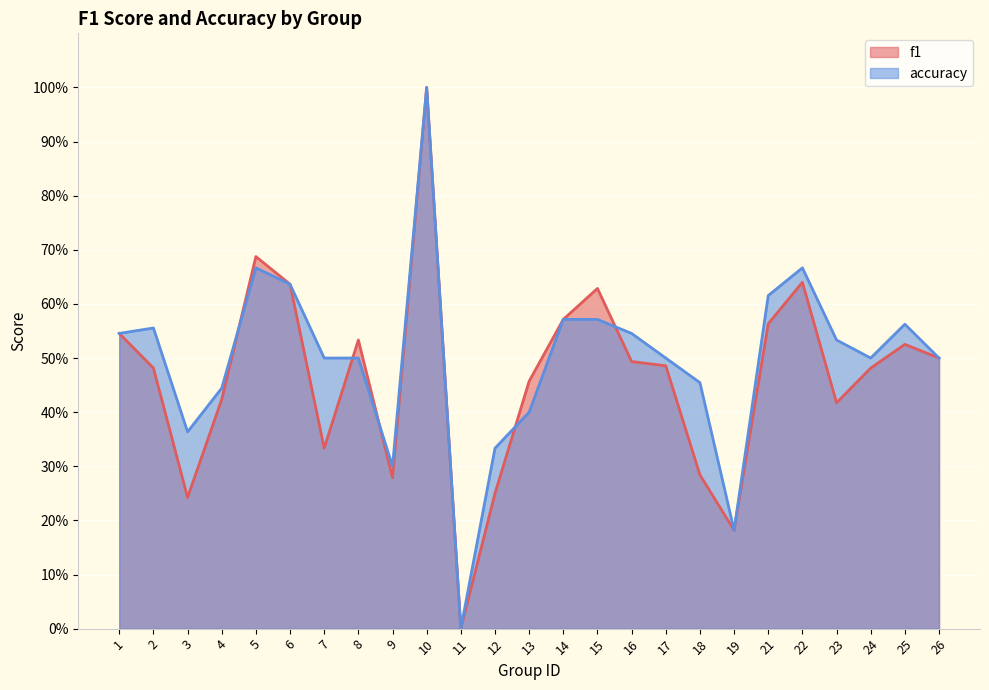

Reading right to left, transcribe all the data shown in this chart.

f1: 0.5	0.5	0.5	0.4	0.6	0.6	0.2	0.3	0.5	0.5	0.6	0.6	0.5	0.2	0.0	1.0	0.3	0.5	0.3	0.6	0.7	0.4	0.2	0.5	0.5
accuracy: 0.5	0.6	0.5	0.5	0.7	0.6	0.2	0.5	0.5	0.5	0.6	0.6	0.4	0.3	0.0	1.0	0.3	0.5	0.5	0.6	0.7	0.4	0.4	0.6	0.5